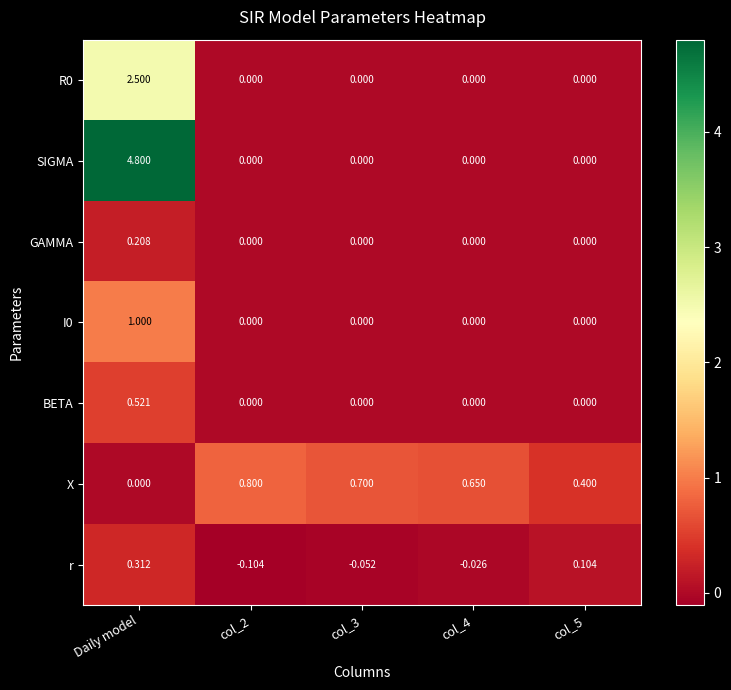

At which category is the sum across all series the highest?

Daily model